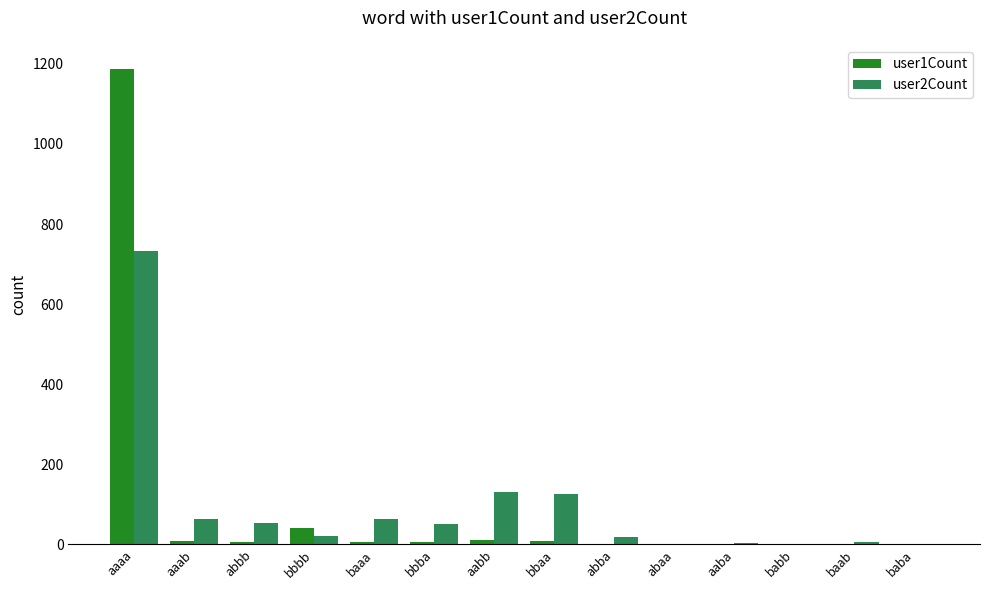

At which category is the sum across all series the highest?

aaaa